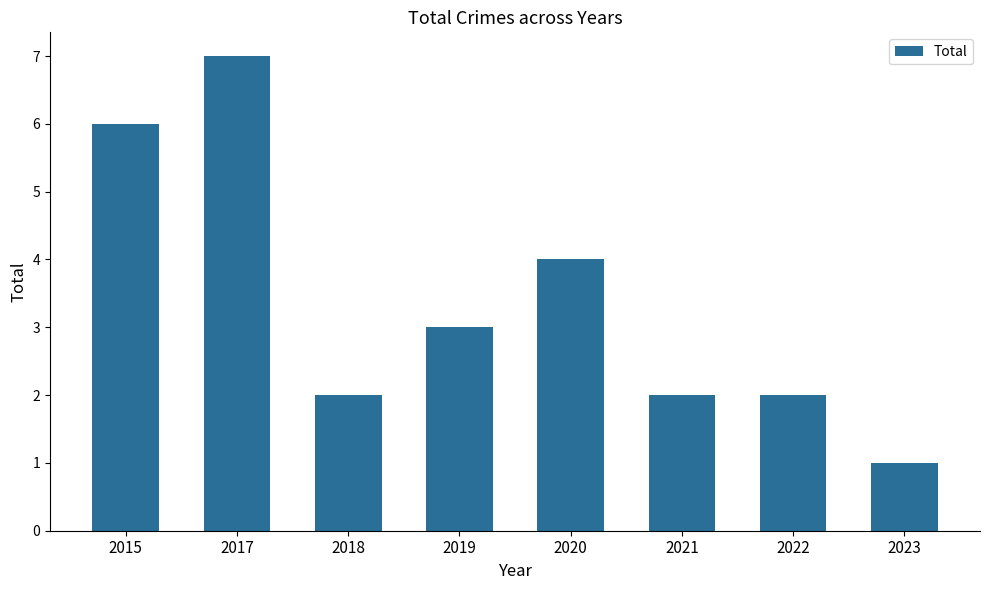

Reading left to right, what are all the values shown in this chart?

6	7	2	3	4	2	2	1